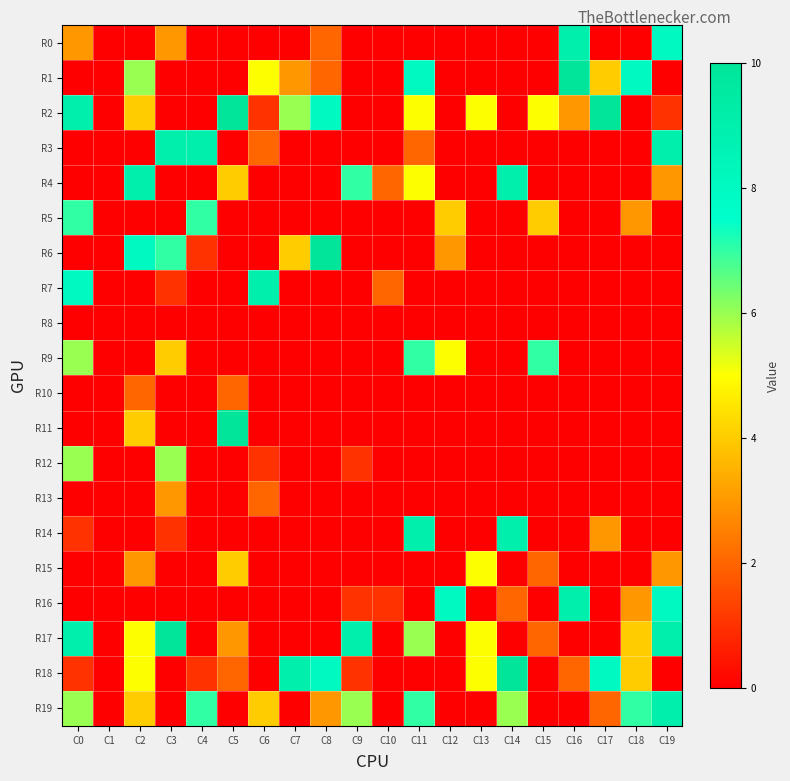

Reading right to left, transcribe all the data shown in this chart.

R0: C19=8	C18=0	C17=0	C16=9	C15=0	C14=0	C13=0	C12=0	C11=0	C10=0	C9=0	C8=2	C7=0	C6=0	C5=0	C4=0	C3=3	C2=0	C1=0	C0=3
R1: C19=0	C18=8	C17=4	C16=10	C15=0	C14=0	C13=0	C12=0	C11=8	C10=0	C9=0	C8=2	C7=3	C6=5	C5=0	C4=0	C3=0	C2=6	C1=0	C0=0
R2: C19=1	C18=0	C17=10	C16=3	C15=5	C14=0	C13=5	C12=0	C11=5	C10=0	C9=0	C8=8	C7=6	C6=1	C5=10	C4=0	C3=0	C2=4	C1=0	C0=9
R3: C19=9	C18=0	C17=0	C16=0	C15=0	C14=0	C13=0	C12=0	C11=2	C10=0	C9=0	C8=0	C7=0	C6=2	C5=0	C4=9	C3=9	C2=0	C1=0	C0=0
R4: C19=3	C18=0	C17=0	C16=0	C15=0	C14=9	C13=0	C12=0	C11=5	C10=2	C9=7	C8=0	C7=0	C6=0	C5=4	C4=0	C3=0	C2=9	C1=0	C0=0
R5: C19=0	C18=3	C17=0	C16=0	C15=4	C14=0	C13=0	C12=4	C11=0	C10=0	C9=0	C8=0	C7=0	C6=0	C5=0	C4=7	C3=0	C2=0	C1=0	C0=7
R6: C19=0	C18=0	C17=0	C16=0	C15=0	C14=0	C13=0	C12=3	C11=0	C10=0	C9=0	C8=10	C7=4	C6=0	C5=0	C4=1	C3=7	C2=8	C1=0	C0=0
R7: C19=0	C18=0	C17=0	C16=0	C15=0	C14=0	C13=0	C12=0	C11=0	C10=2	C9=0	C8=0	C7=0	C6=9	C5=0	C4=0	C3=1	C2=0	C1=0	C0=8
R8: C19=0	C18=0	C17=0	C16=0	C15=0	C14=0	C13=0	C12=0	C11=0	C10=0	C9=0	C8=0	C7=0	C6=0	C5=0	C4=0	C3=0	C2=0	C1=0	C0=0
R9: C19=0	C18=0	C17=0	C16=0	C15=7	C14=0	C13=0	C12=5	C11=7	C10=0	C9=0	C8=0	C7=0	C6=0	C5=0	C4=0	C3=4	C2=0	C1=0	C0=6
R10: C19=0	C18=0	C17=0	C16=0	C15=0	C14=0	C13=0	C12=0	C11=0	C10=0	C9=0	C8=0	C7=0	C6=0	C5=2	C4=0	C3=0	C2=2	C1=0	C0=0
R11: C19=0	C18=0	C17=0	C16=0	C15=0	C14=0	C13=0	C12=0	C11=0	C10=0	C9=0	C8=0	C7=0	C6=0	C5=10	C4=0	C3=0	C2=4	C1=0	C0=0
R12: C19=0	C18=0	C17=0	C16=0	C15=0	C14=0	C13=0	C12=0	C11=0	C10=0	C9=1	C8=0	C7=0	C6=1	C5=0	C4=0	C3=6	C2=0	C1=0	C0=6
R13: C19=0	C18=0	C17=0	C16=0	C15=0	C14=0	C13=0	C12=0	C11=0	C10=0	C9=0	C8=0	C7=0	C6=2	C5=0	C4=0	C3=3	C2=0	C1=0	C0=0
R14: C19=0	C18=0	C17=3	C16=0	C15=0	C14=9	C13=0	C12=0	C11=9	C10=0	C9=0	C8=0	C7=0	C6=0	C5=0	C4=0	C3=1	C2=0	C1=0	C0=1
R15: C19=3	C18=0	C17=0	C16=0	C15=2	C14=0	C13=5	C12=0	C11=0	C10=0	C9=0	C8=0	C7=0	C6=0	C5=4	C4=0	C3=0	C2=3	C1=0	C0=0
R16: C19=8	C18=3	C17=0	C16=9	C15=0	C14=2	C13=0	C12=8	C11=0	C10=1	C9=1	C8=0	C7=0	C6=0	C5=0	C4=0	C3=0	C2=0	C1=0	C0=0
R17: C19=9	C18=4	C17=0	C16=0	C15=2	C14=0	C13=5	C12=0	C11=6	C10=0	C9=9	C8=0	C7=0	C6=0	C5=3	C4=0	C3=10	C2=5	C1=0	C0=9
R18: C19=0	C18=4	C17=8	C16=2	C15=0	C14=10	C13=5	C12=0	C11=0	C10=0	C9=1	C8=8	C7=9	C6=0	C5=2	C4=1	C3=0	C2=5	C1=0	C0=1
R19: C19=9	C18=7	C17=2	C16=0	C15=0	C14=6	C13=0	C12=0	C11=7	C10=0	C9=6	C8=3	C7=0	C6=4	C5=0	C4=7	C3=0	C2=4	C1=0	C0=6